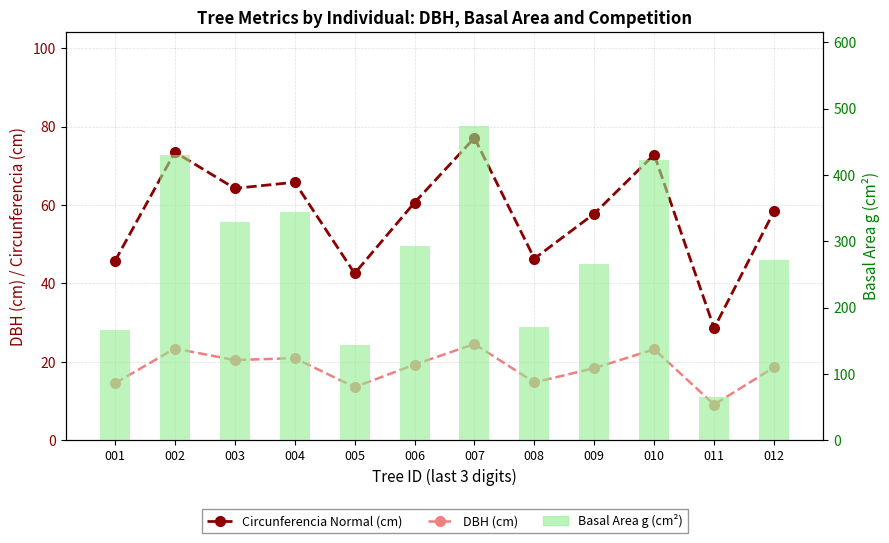

Which label corresponds to the smallest value in the chart?

011